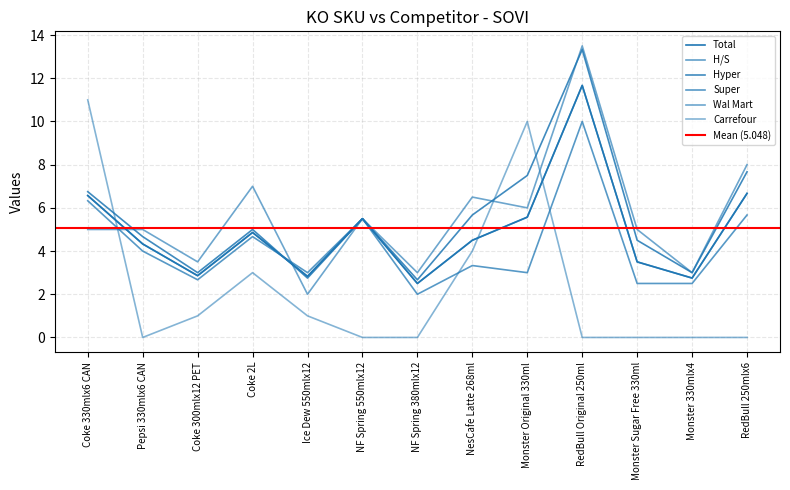

What is the difference between the highest and lowest values at RedBull 250mlx6?

8.0